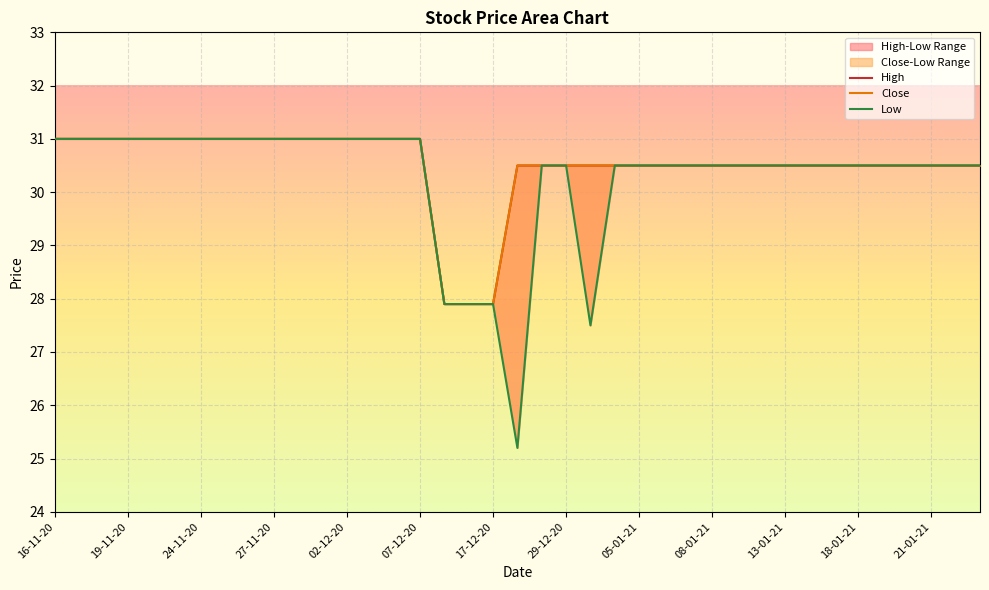

Where is High nearest to the value 29?

16